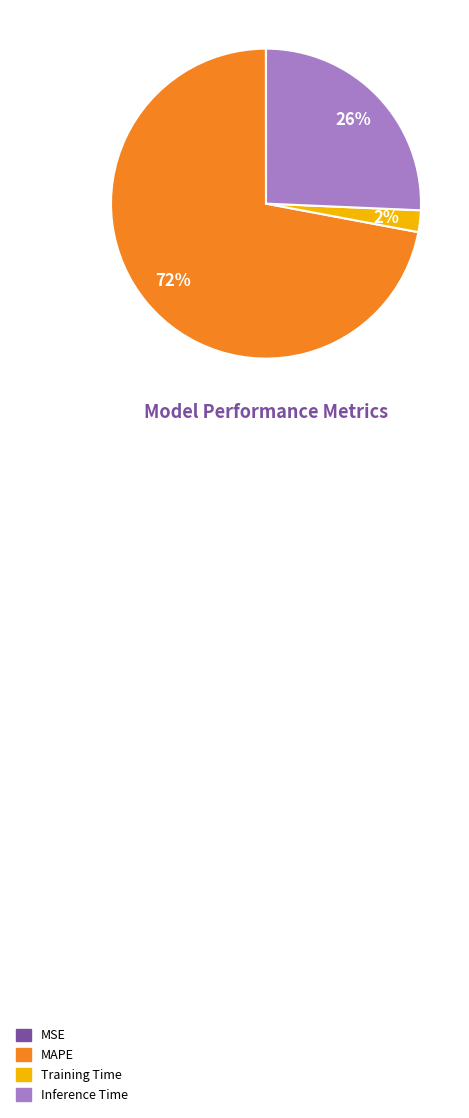

Is there any slice that represents more than half of the pie?

Yes